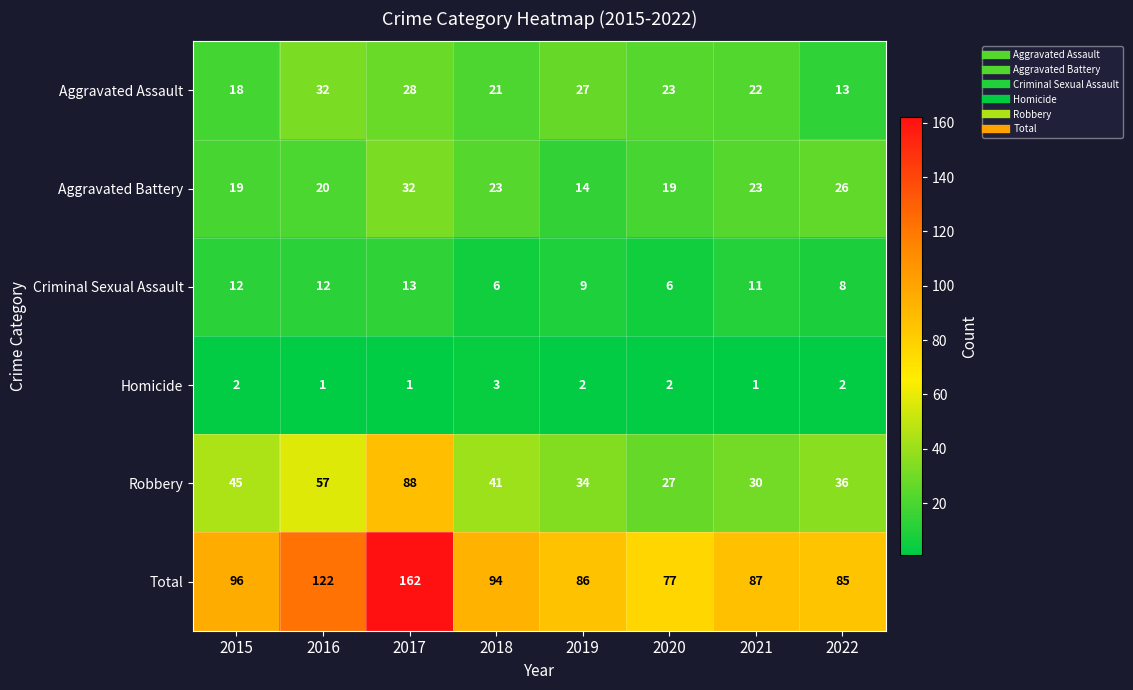

What is the sum of all Robbery values?

358